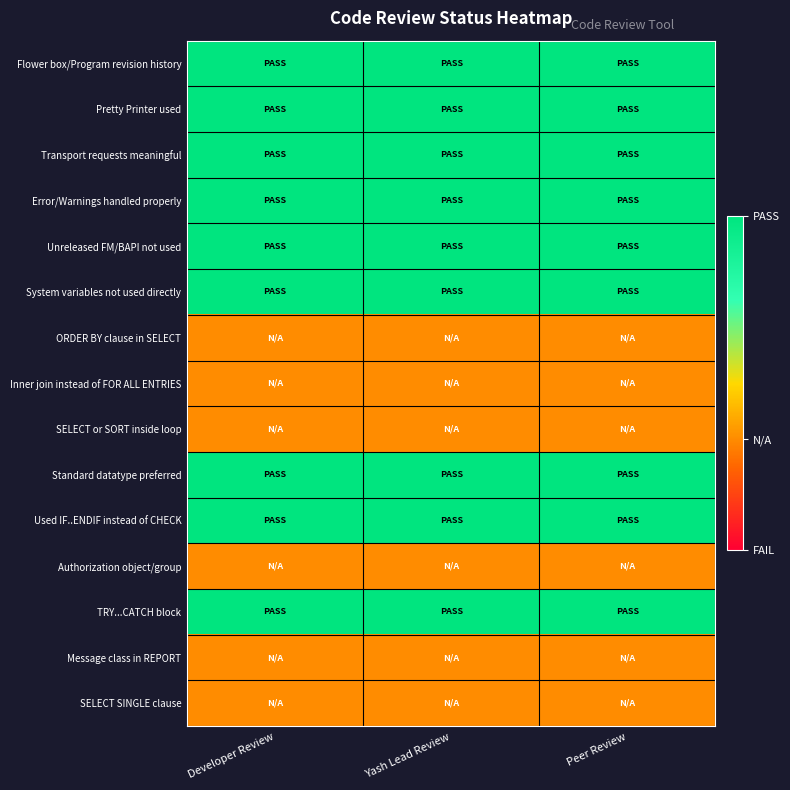

Reading right to left, transcribe all the data shown in this chart.

Flower box/Program revision history: Peer Review=2	Yash Lead Review=2	Developer Review=2
Pretty Printer used: Peer Review=2	Yash Lead Review=2	Developer Review=2
Transport requests meaningful: Peer Review=2	Yash Lead Review=2	Developer Review=2
Error/Warnings handled properly: Peer Review=2	Yash Lead Review=2	Developer Review=2
Unreleased FM/BAPI not used: Peer Review=2	Yash Lead Review=2	Developer Review=2
System variables not used directly: Peer Review=2	Yash Lead Review=2	Developer Review=2
ORDER BY clause in SELECT: Peer Review=0	Yash Lead Review=0	Developer Review=0
Inner join instead of FOR ALL ENTRIES: Peer Review=0	Yash Lead Review=0	Developer Review=0
SELECT or SORT inside loop: Peer Review=0	Yash Lead Review=0	Developer Review=0
Standard datatype preferred: Peer Review=2	Yash Lead Review=2	Developer Review=2
Used IF..ENDIF instead of CHECK: Peer Review=2	Yash Lead Review=2	Developer Review=2
Authorization object/group: Peer Review=0	Yash Lead Review=0	Developer Review=0
TRY...CATCH block: Peer Review=2	Yash Lead Review=2	Developer Review=2
Message class in REPORT: Peer Review=0	Yash Lead Review=0	Developer Review=0
SELECT SINGLE clause: Peer Review=0	Yash Lead Review=0	Developer Review=0